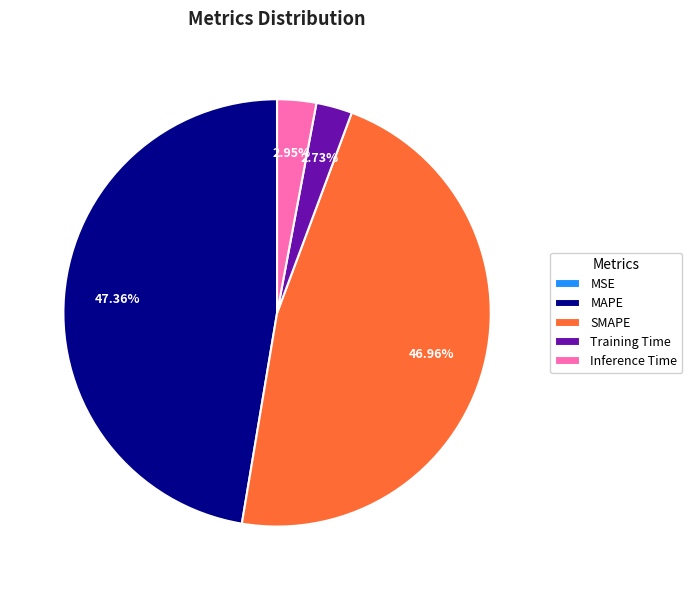

What portion of the pie excludes SMAPE?

53.0%